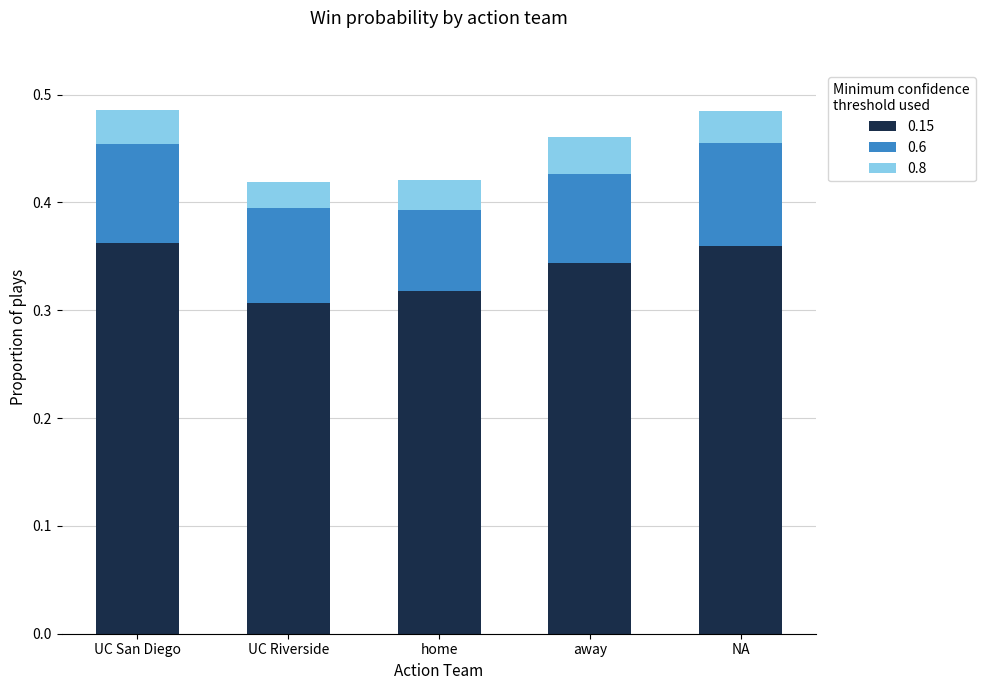

What is the sum of the 0.15 values at home and away?

0.7